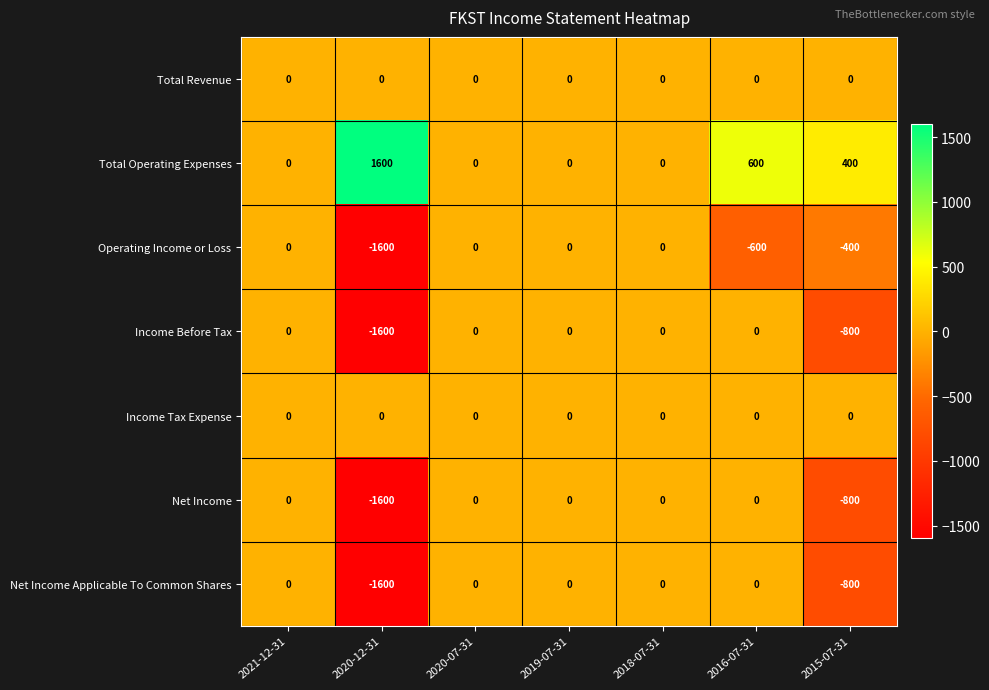

What is the difference between the maximum and second lowest values in the Operating Income or Loss series?

600